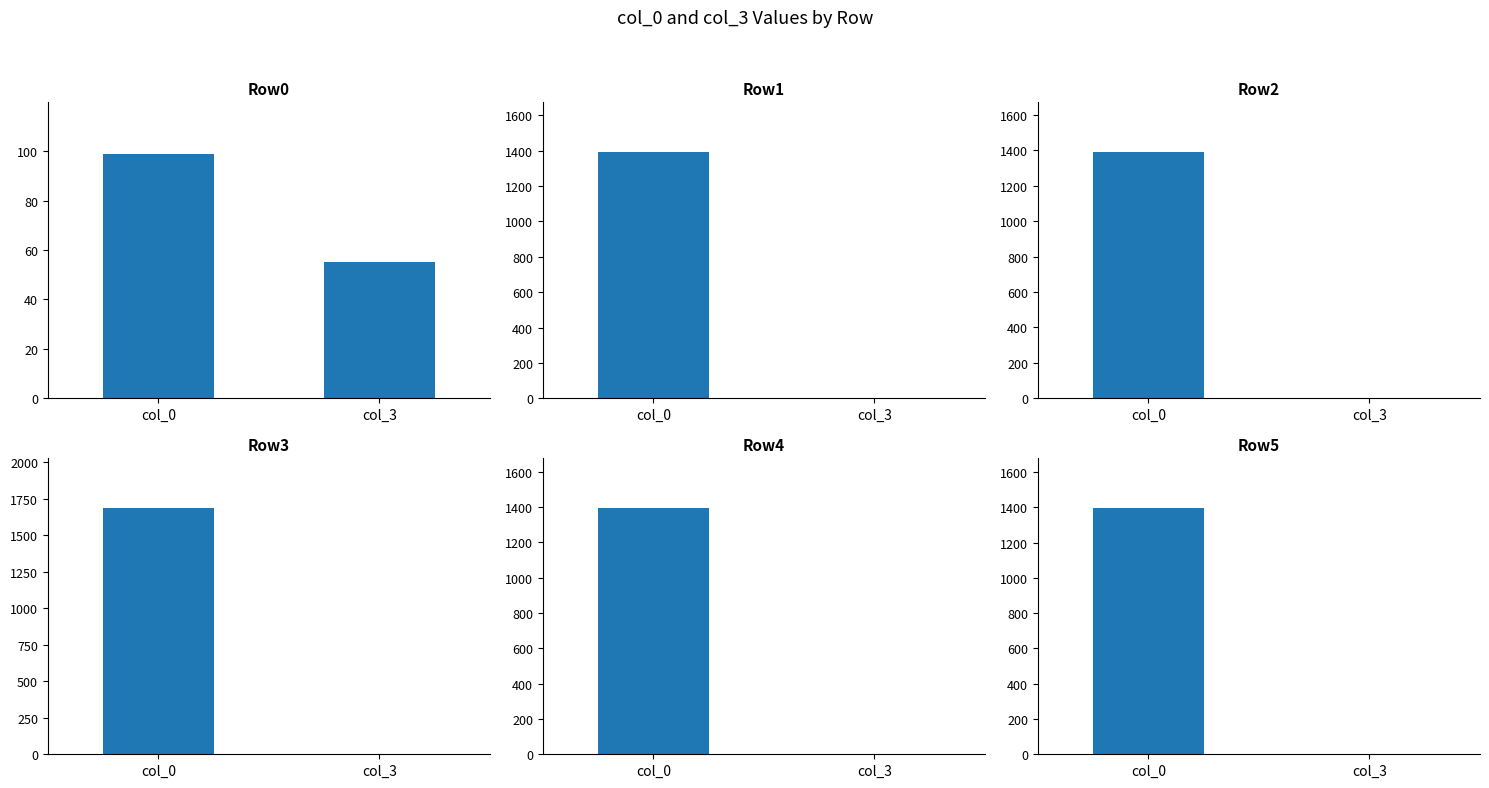

What is the highest value of the Row0 series?

99